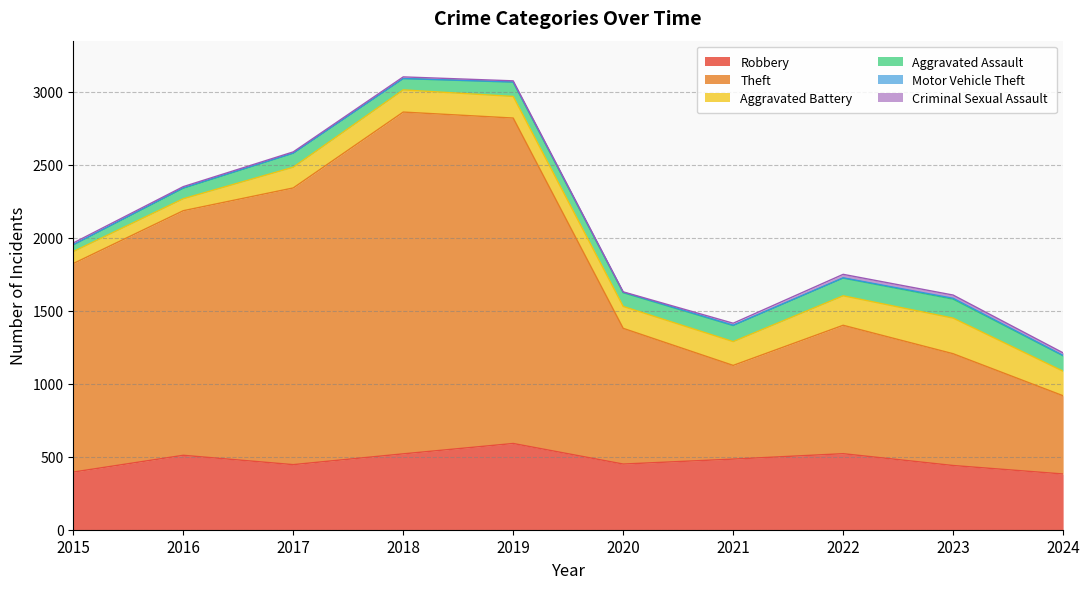

At which label does Criminal Sexual Assault first exceed 12?

2021